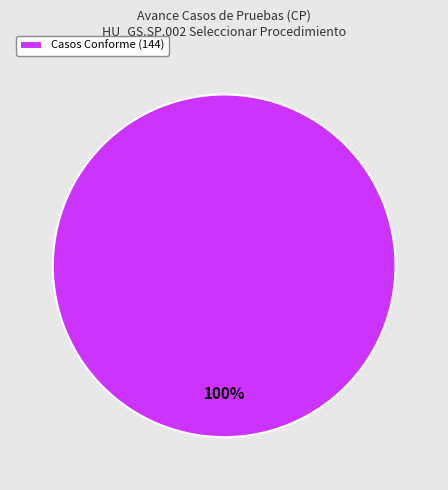

True or false: Casos Conforme (144) accounts for 100% of the total.

True